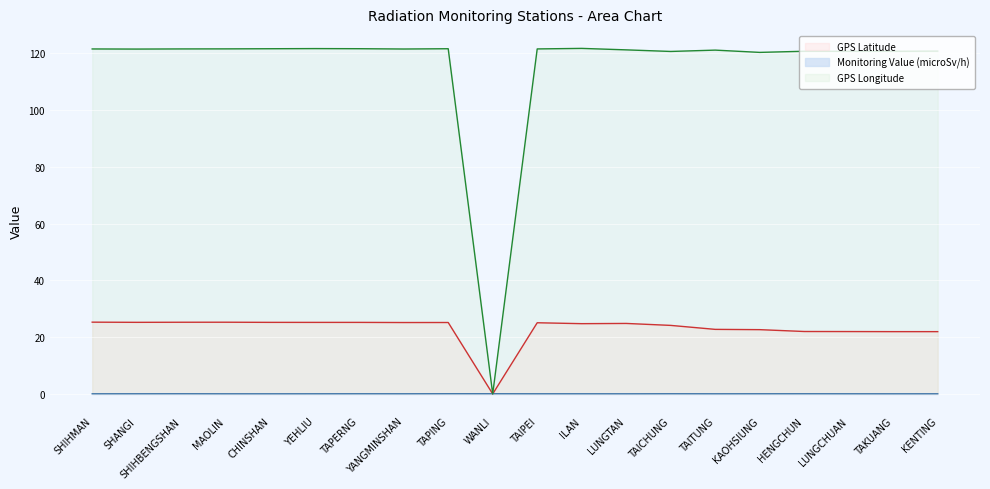

Does the chart display data point markers on the line(s)?

No